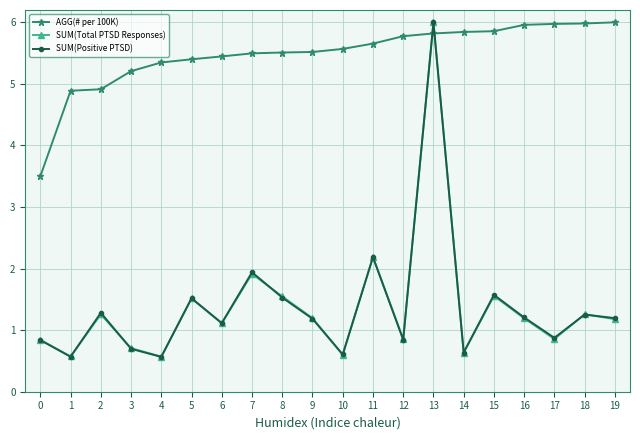

What is the value of the AGG(# per 100K) point at the 4th from the left?

5.2